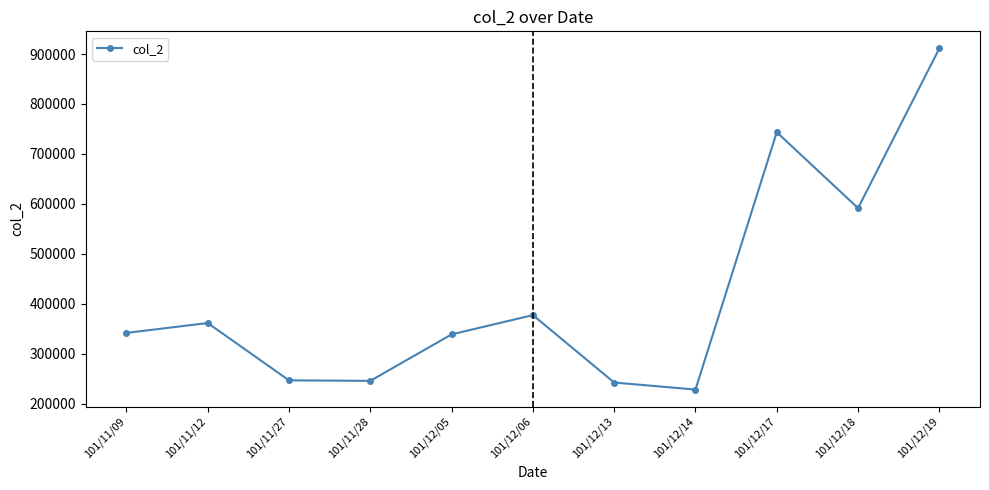

How many lines are shown in the chart?

1